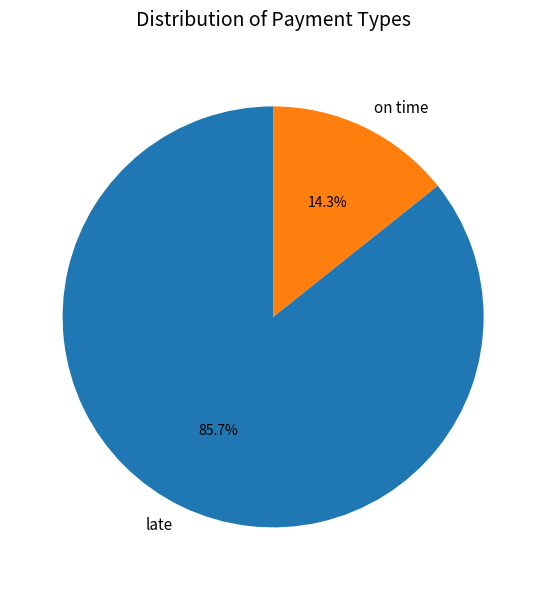

Does late represent more than half of the total?

Yes